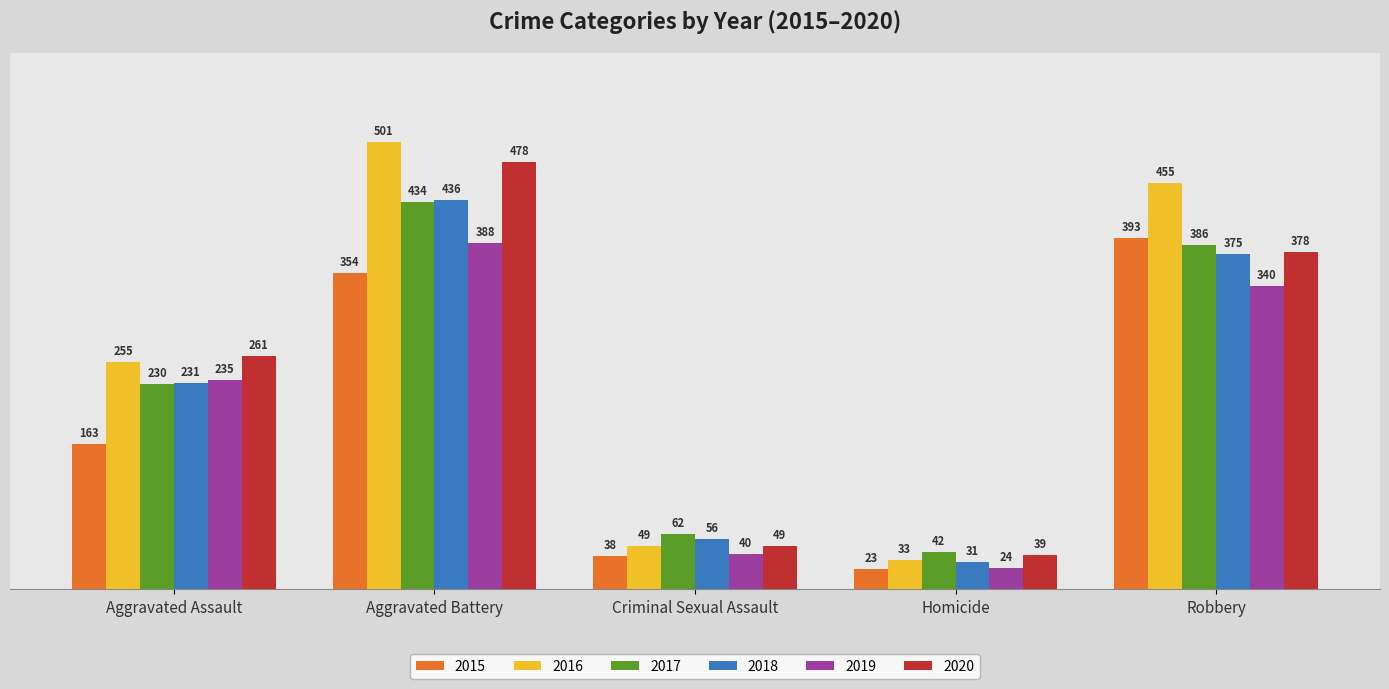

What is the average value of the 2018 series?

226